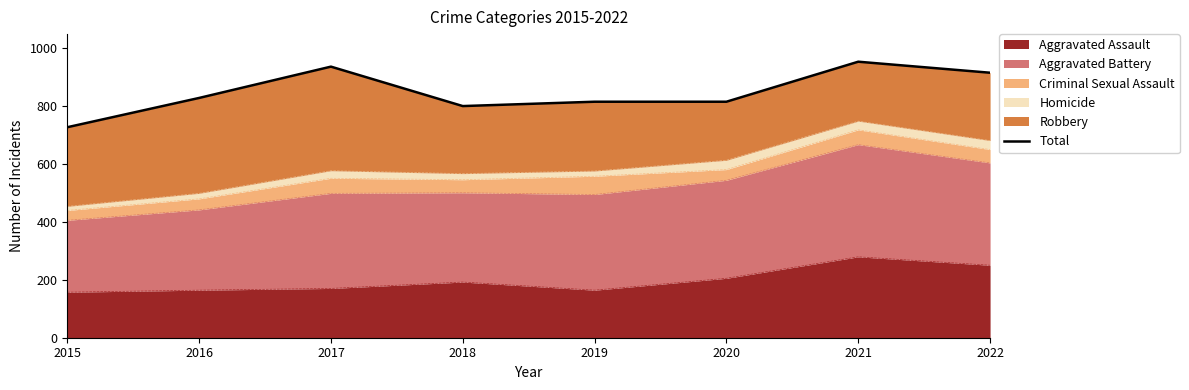

At which label does the data first exceed 827?

2017